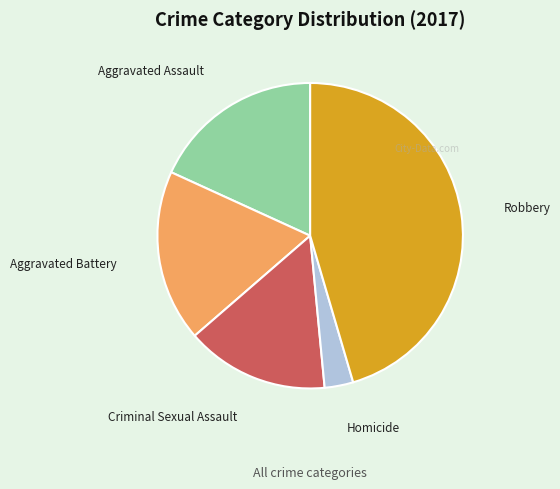

Is the sum of Aggravated Assault and Criminal Sexual Assault greater than half?

No